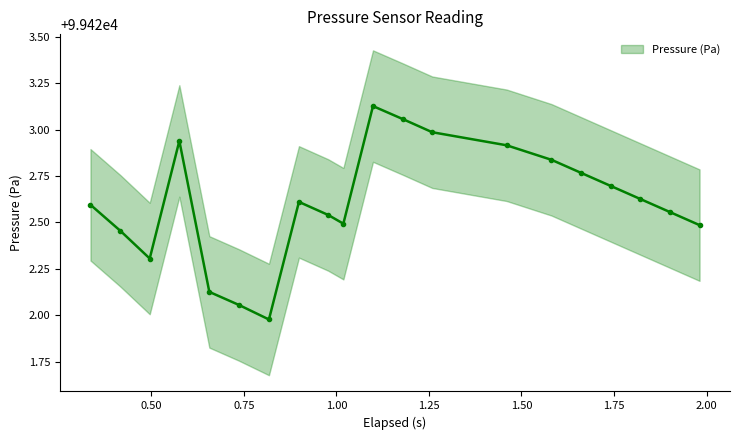

What is the average value?

99422.6